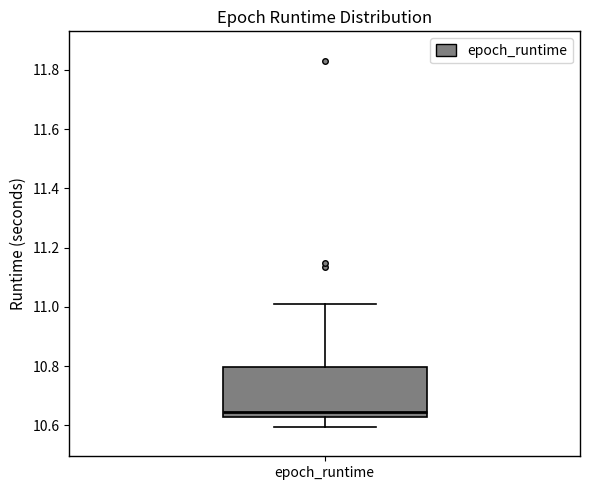

Transcribe this box plot: give where the median line is, the range the box spans, and where the two whiskers end, as read against the y-axis. The values are not printed on the chart, so give them approximately, as read against the axis.

median 10.64, box 10.62 to 10.80, whiskers 10.60 to 11.00